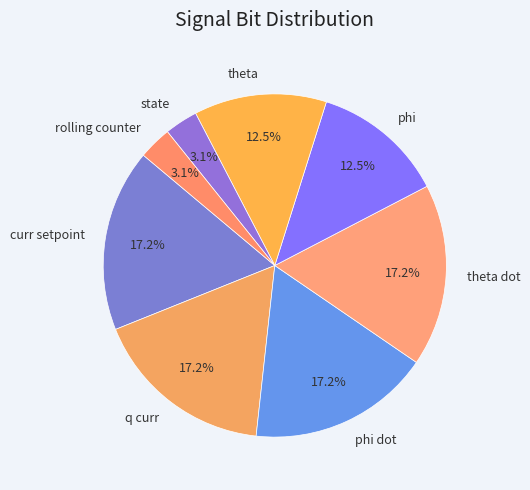

Combined, what portion of the pie is theta and phi dot?

29.7%